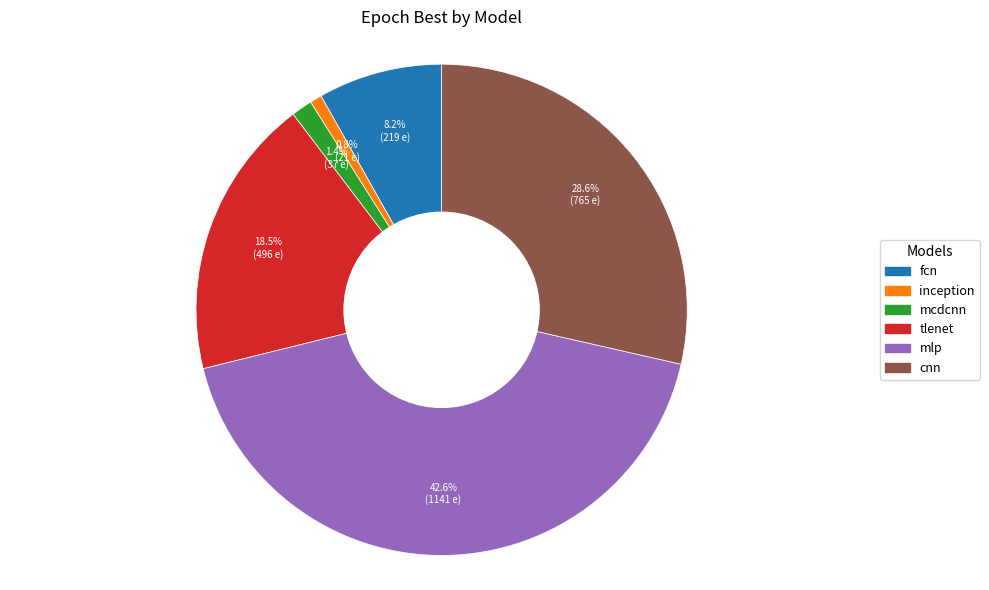

How many slices are in this pie chart?

6